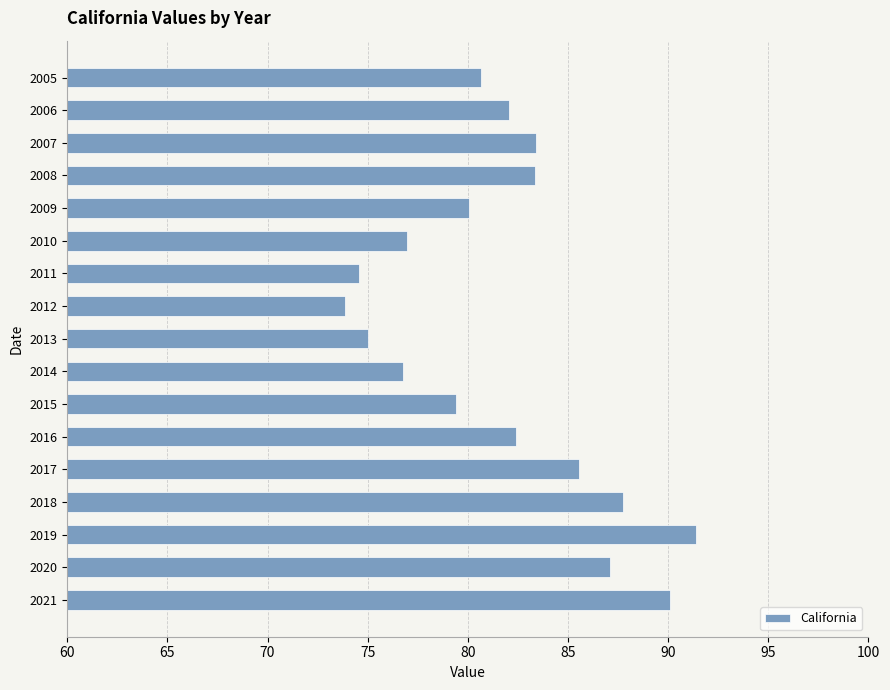

What is the maximum value shown in the chart?

91.4